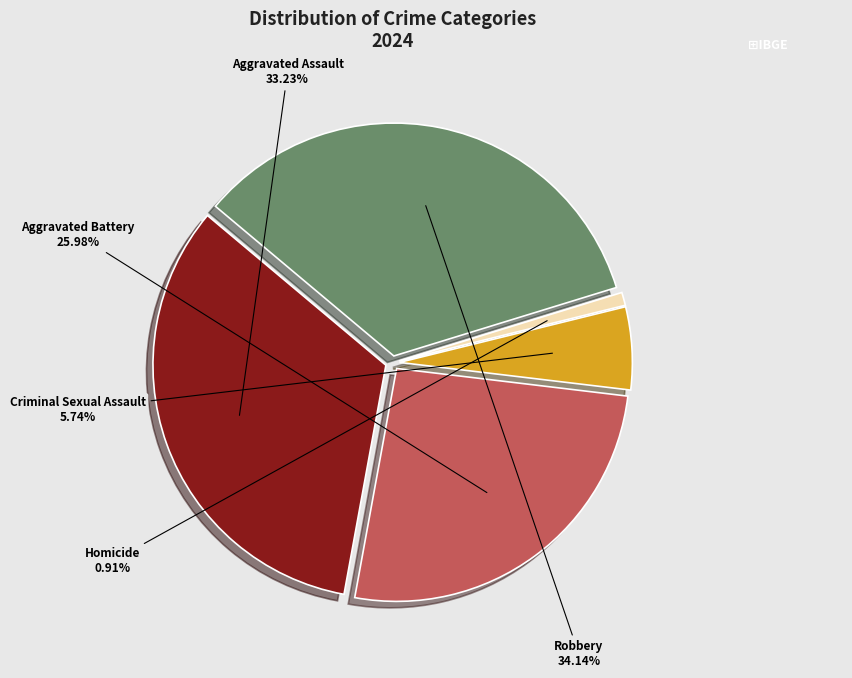

Approximately how many times larger is the value at Aggravated Assault compared to Aggravated Battery?

1.3